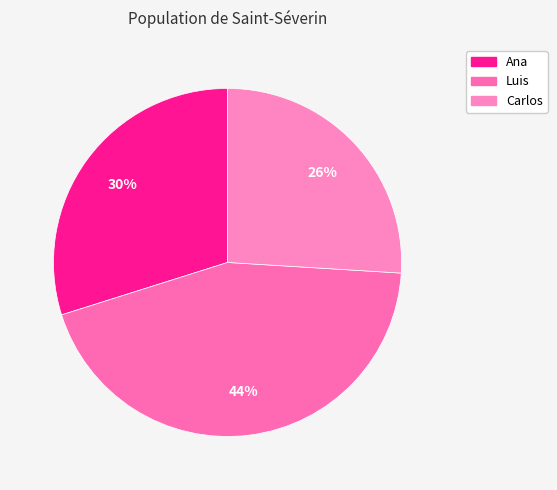

Approximately how many times larger is the value at Ana compared to Luis?

0.7